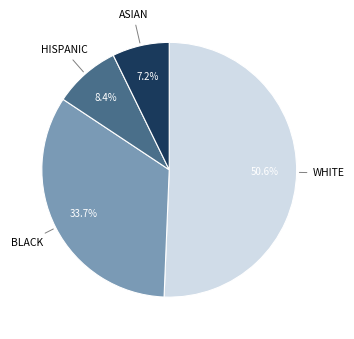

Does any single category account for the majority?

Yes